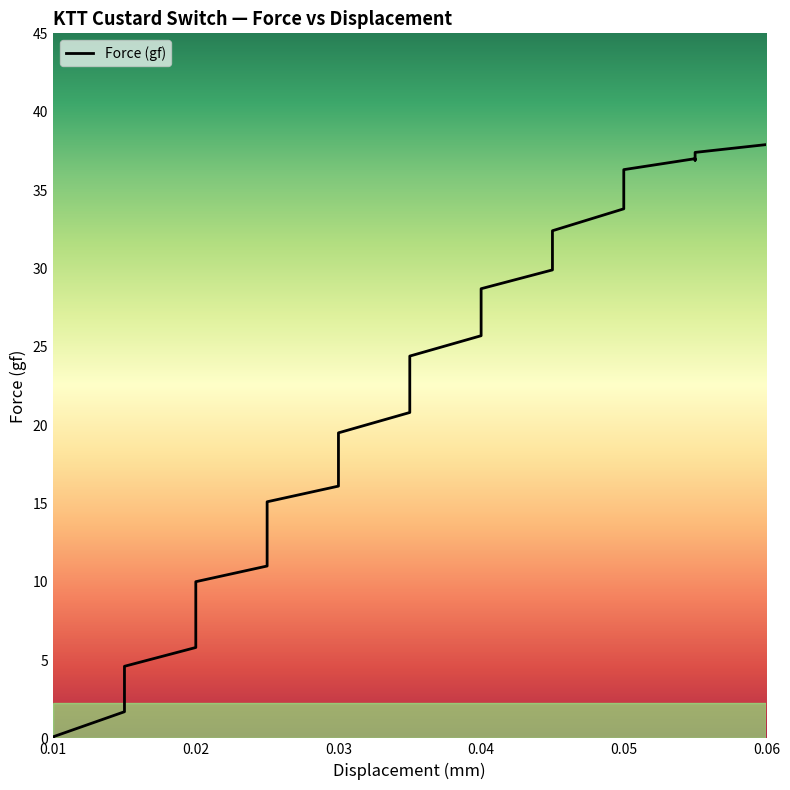

What is the label of the 30th point from the right?

0.02